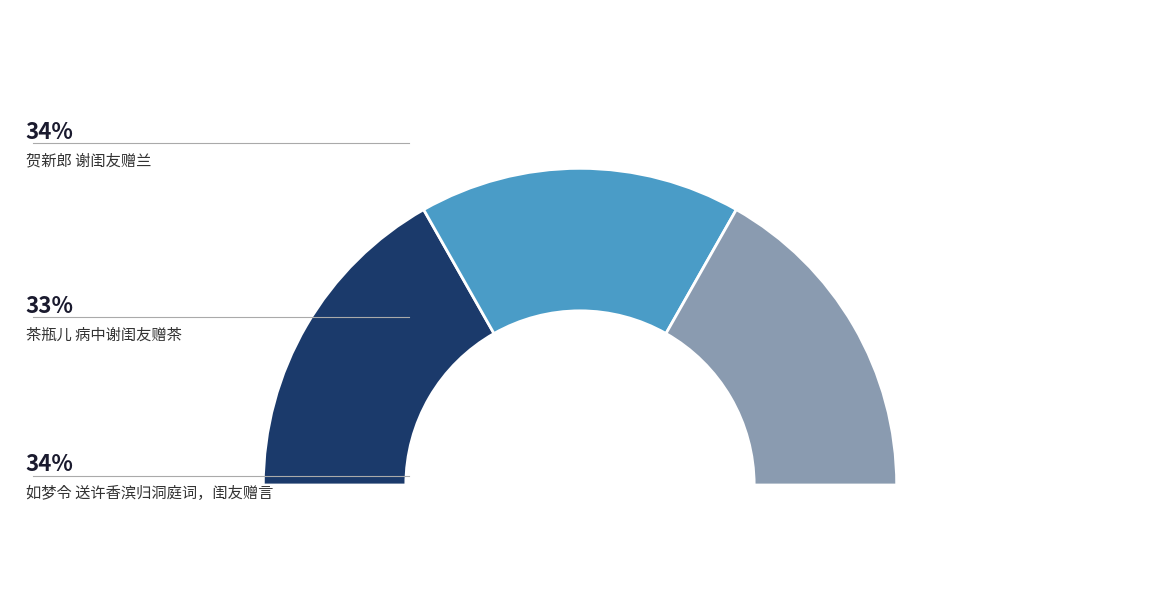

What is the ratio of the value at 贺新郎 谢闺友赠兰 to the value at 如梦令 送许香滨归洞庭词，闺友赠言?

1.0